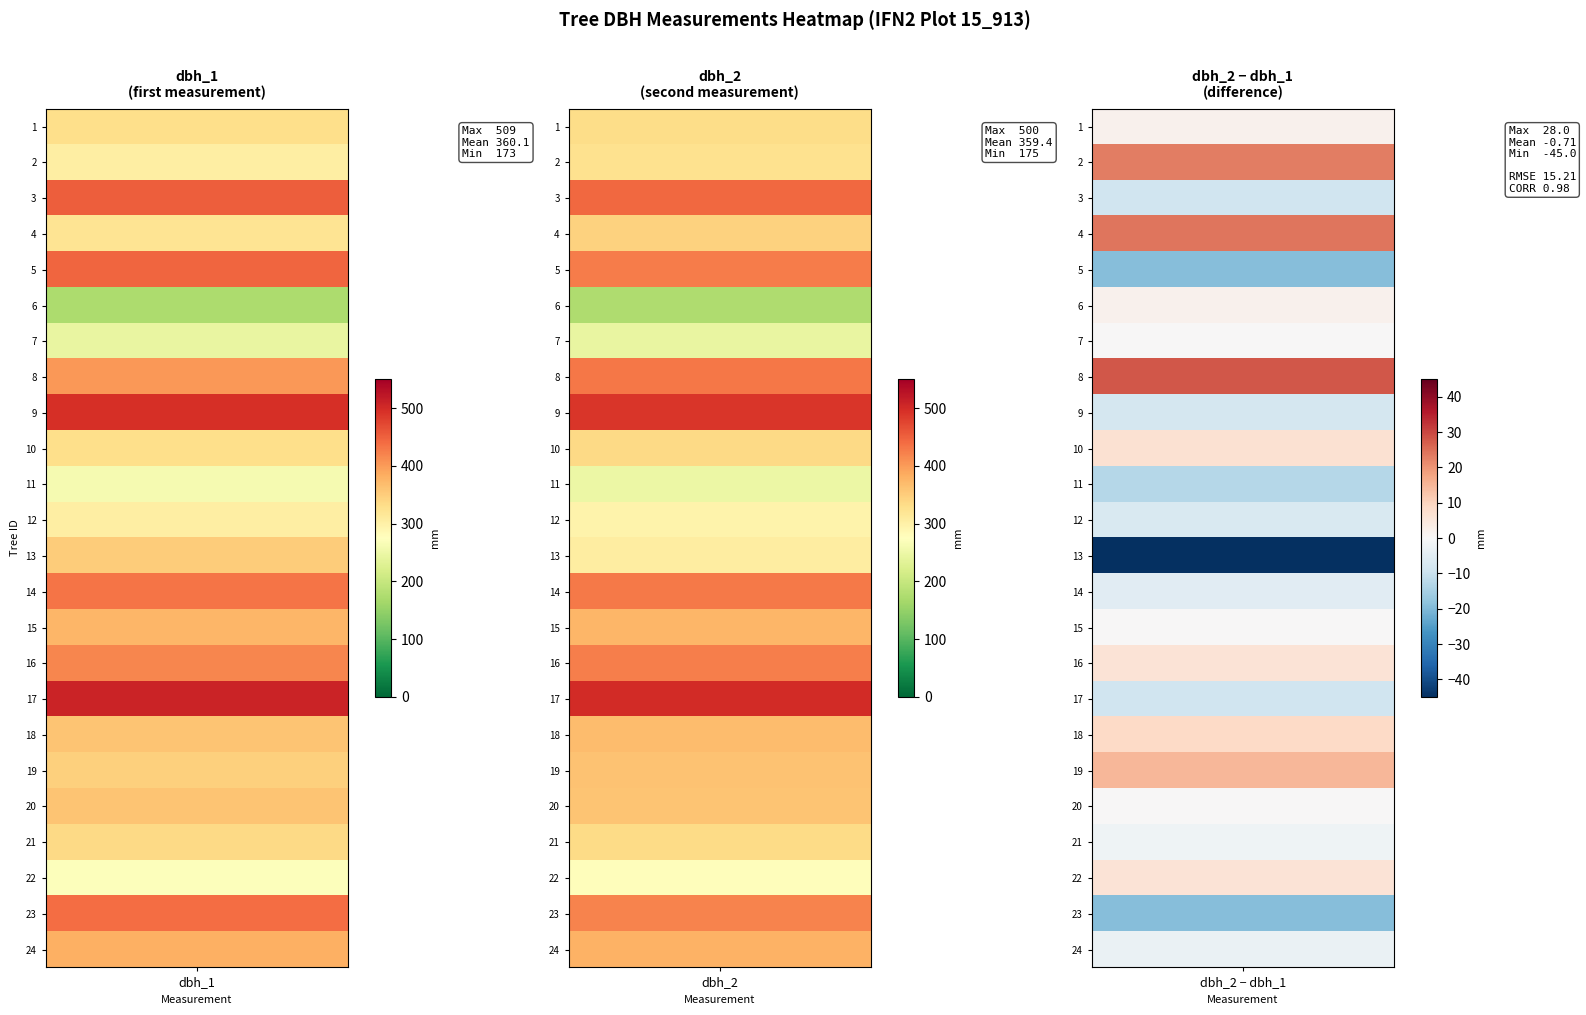

Reading left to right, list all the values displayed in this chart.

15_913_1_IFN2: 330	332
15_913_2_IFN2: 303	326
15_913_3_IFN2: 453	444
15_913_4_IFN2: 321	345
15_913_5_IFN2: 445	426
15_913_6_IFN2: 173	175
15_913_7_IFN2: 243	243
15_913_8_IFN2: 402	430
15_913_9_IFN2: 496	488
15_913_10_IFN2: 329	336
15_913_11_IFN2: 262	249
15_913_12_IFN2: 303	296
15_913_13_IFN2: 352	307
15_913_14_IFN2: 433	428
15_913_15_IFN2: 374	374
15_913_16_IFN2: 418	424
15_913_17_IFN2: 509	500
15_913_18_IFN2: 360	369
15_913_19_IFN2: 347	362
15_913_20_IFN2: 359	359
15_913_21_IFN2: 337	335
15_913_22_IFN2: 272	278
15_913_23_IFN2: 440	421
15_913_24_IFN2: 382	379